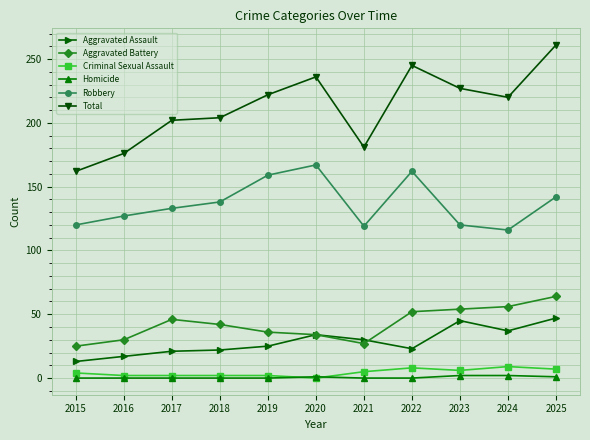

What is the greatest value displayed?

261